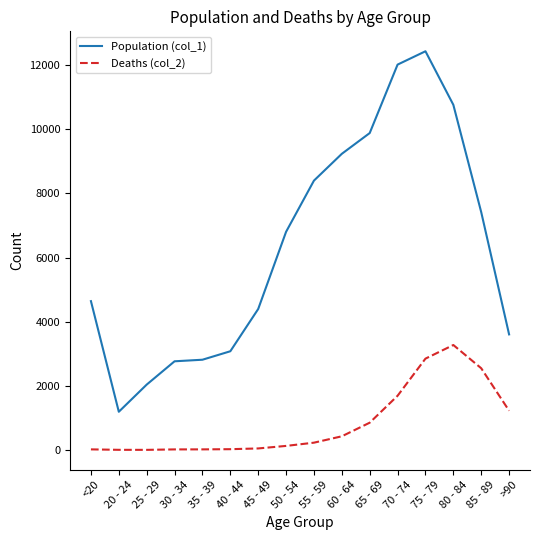

What position from the right is 45 - 49?

10